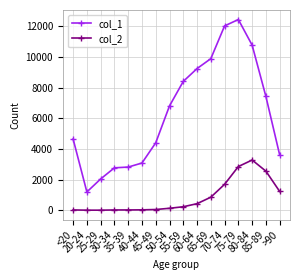

What is the approximate value of col_2 at 55-59, to the nearest 50?

250